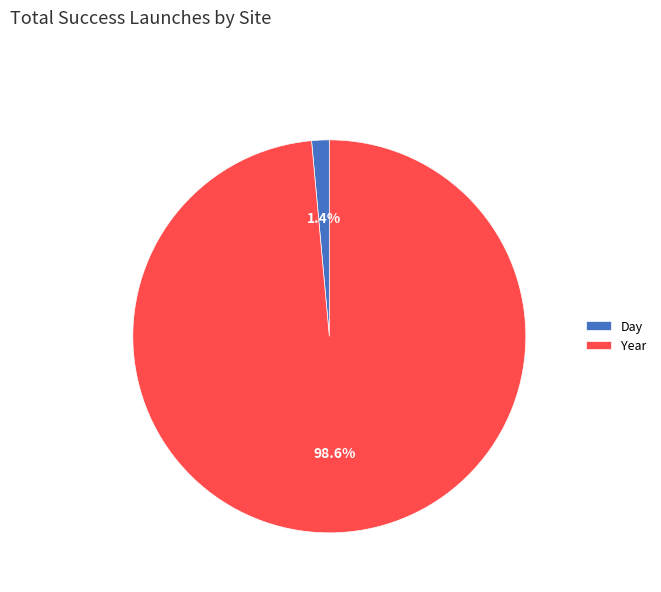

Rank the categories by value from lowest to highest.

Day, Year